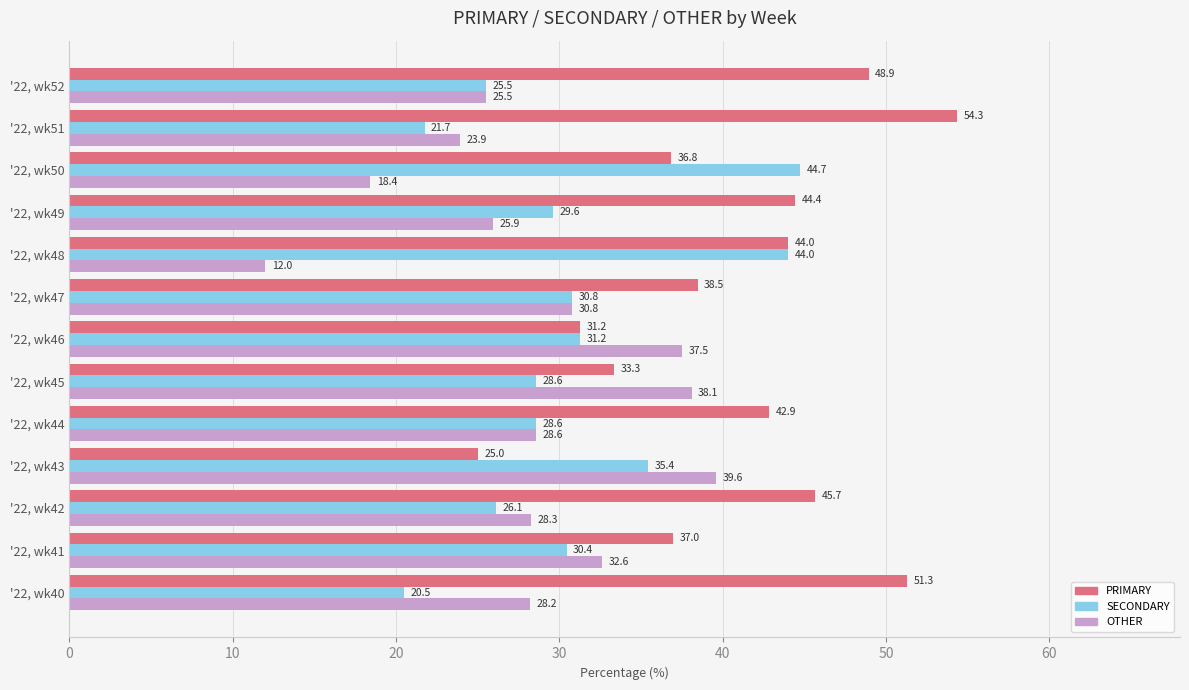

At how many categories does at least one series exceed 20?

13